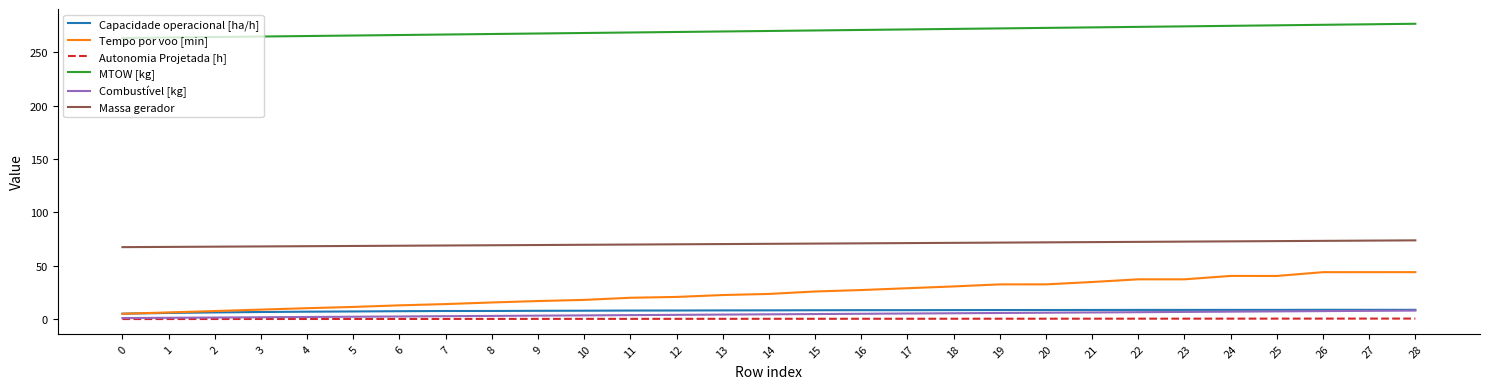

Which series has the largest total across all categories?

MTOW [kg]